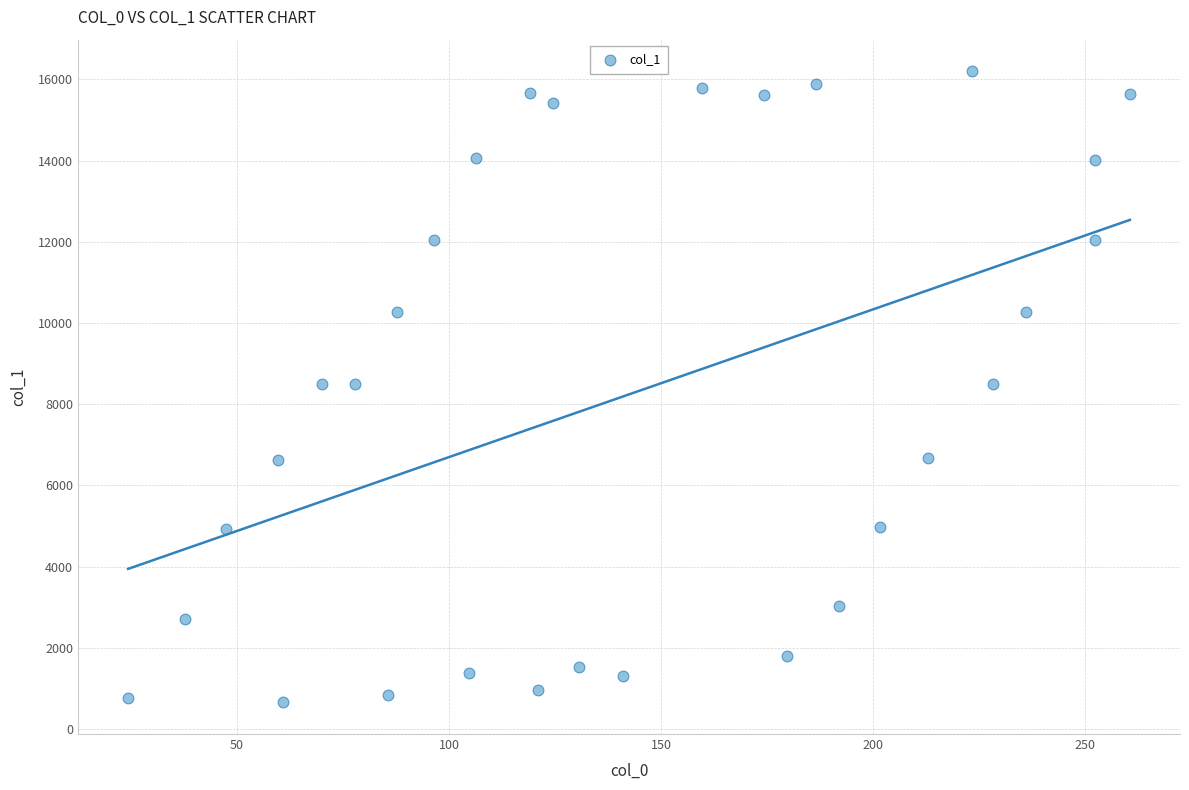

What is the range of Y values (max minus min)?

15545.7